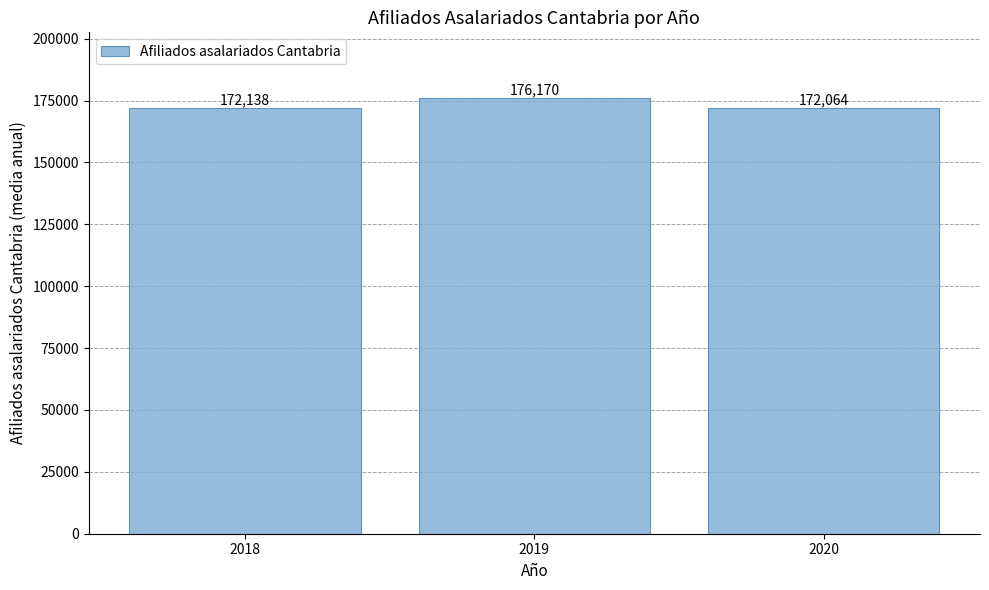

What is the difference between the second highest and minimum values?

74